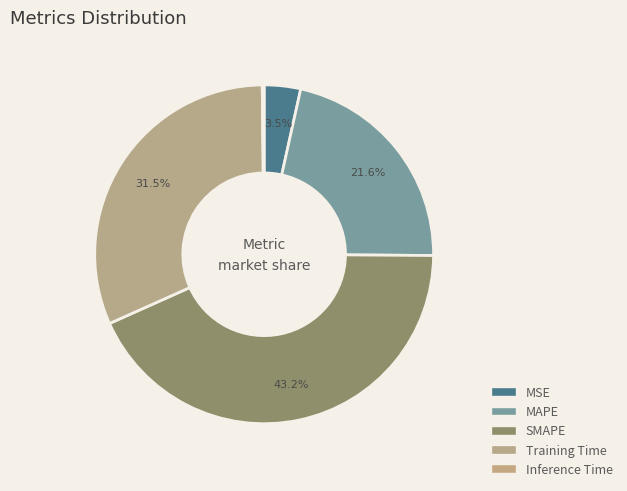

Is it true that Inference Time is 0% of the pie?

True